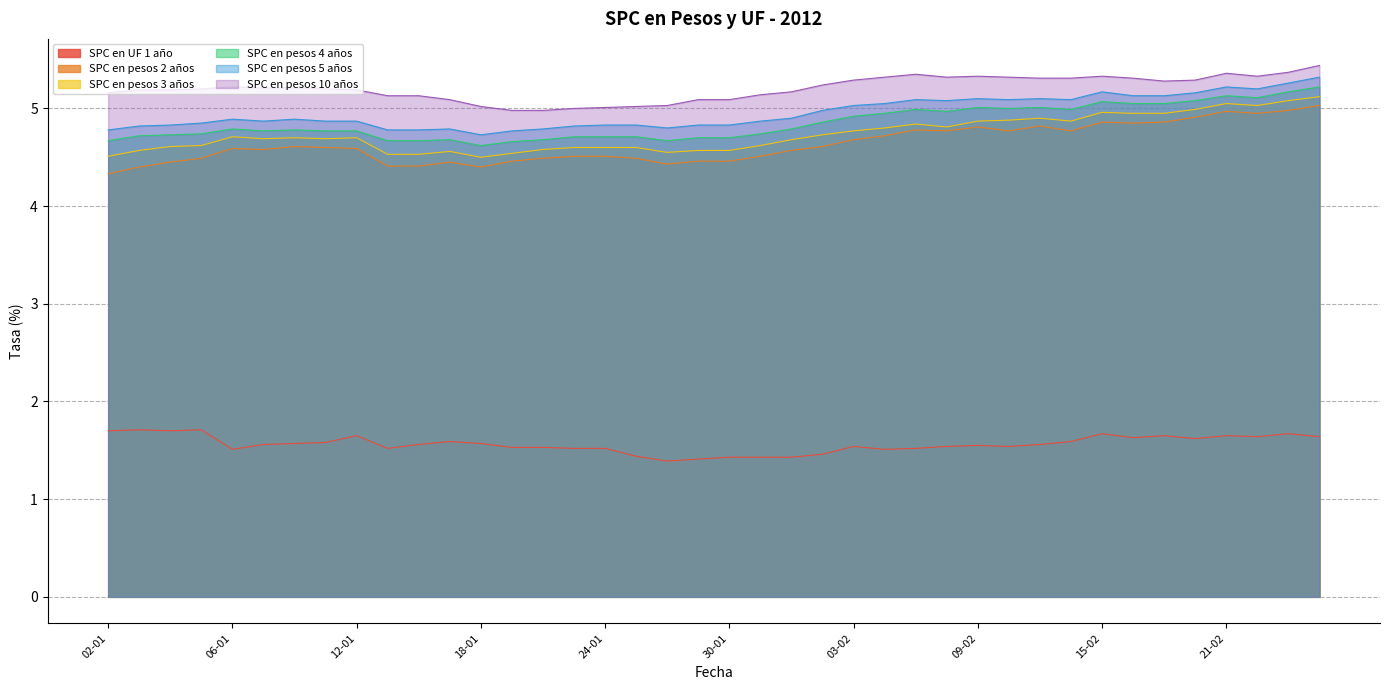

Rank the categories by SPC en pesos 2 años value from highest to lowest.

24-02, 23-02, 21-02, 22-02, 20-02, 15-02, 17-02, 16-02, 13-02, 09-02, 07-02, 08-02, 10-02, 14-02, 06-02, 03-02, 10-01, 02-02, 11-01, 06-01, 12-01, 09-01, 01-02, 23-01, 24-01, 31-01, 05-01, 20-01, 25-01, 19-01, 27-01, 30-01, 04-01, 17-01, 26-01, 13-01, 16-01, 03-01, 18-01, 02-01